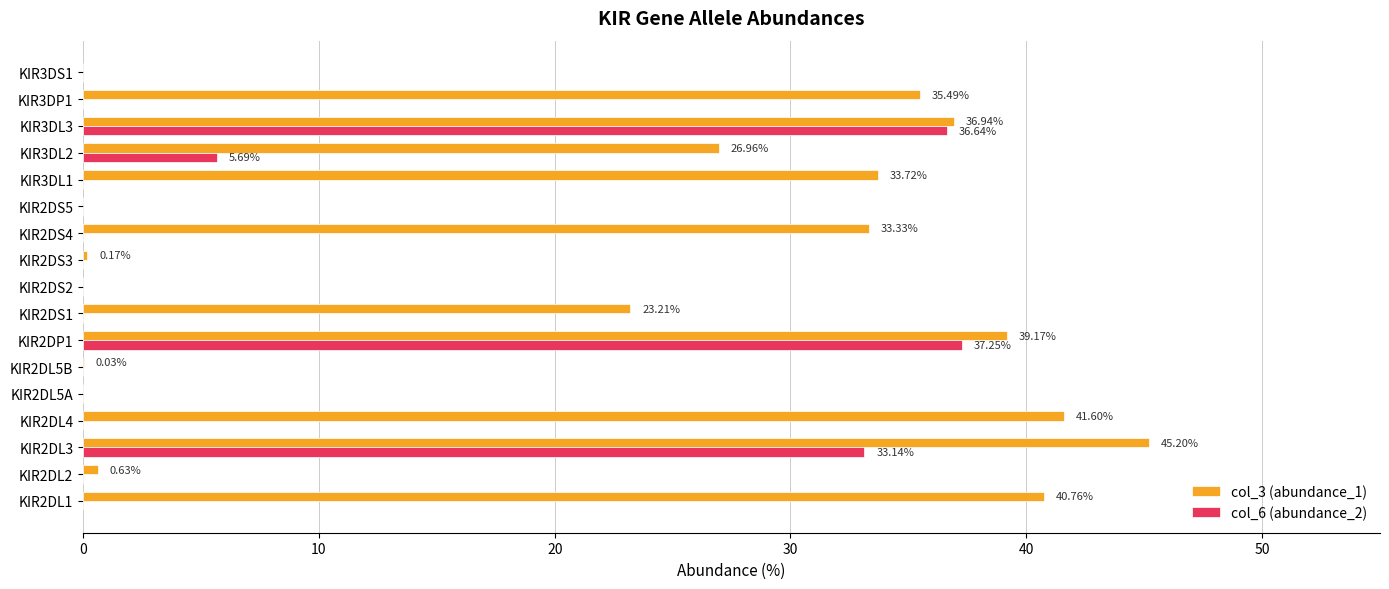

What is the sum of all col_6 (abundance_2) values?

112.7